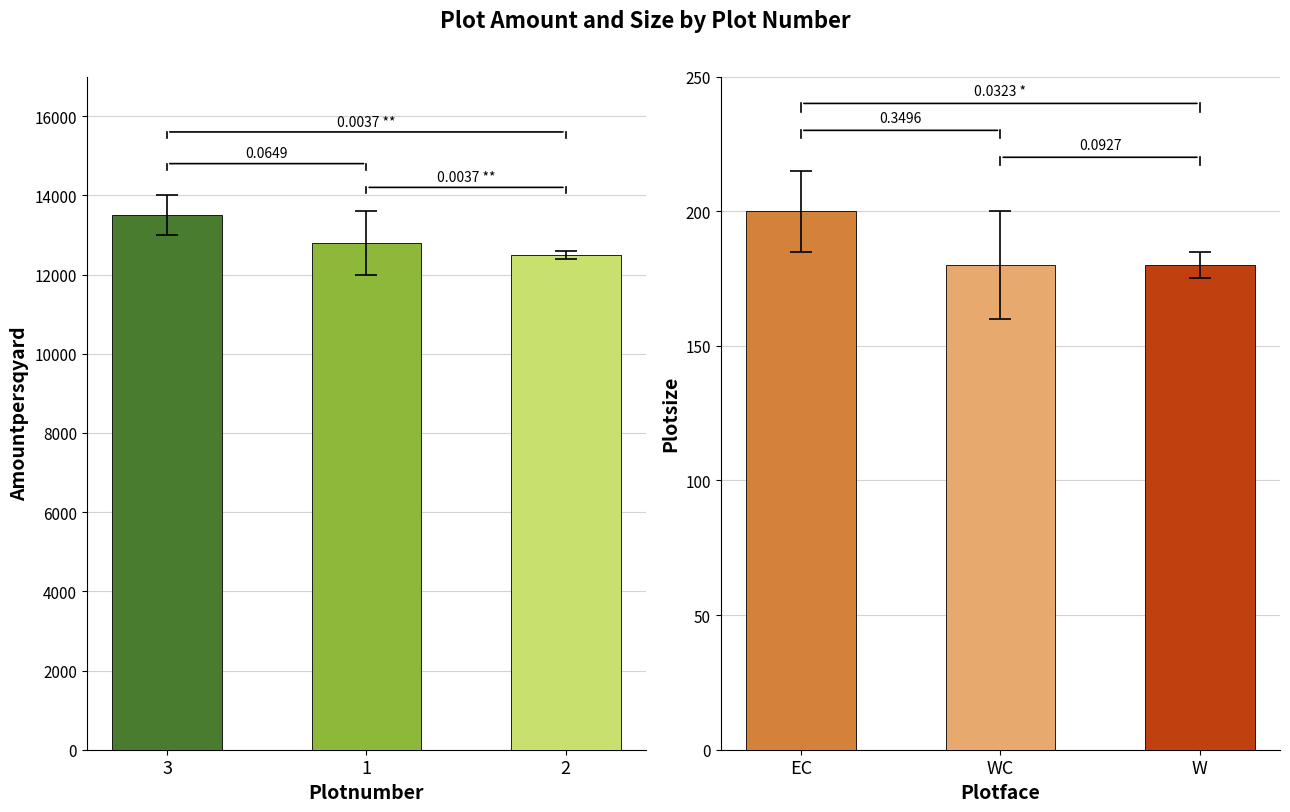

At 2, list the series in order from largest to smallest.

Amountpersqyard, Plotsize